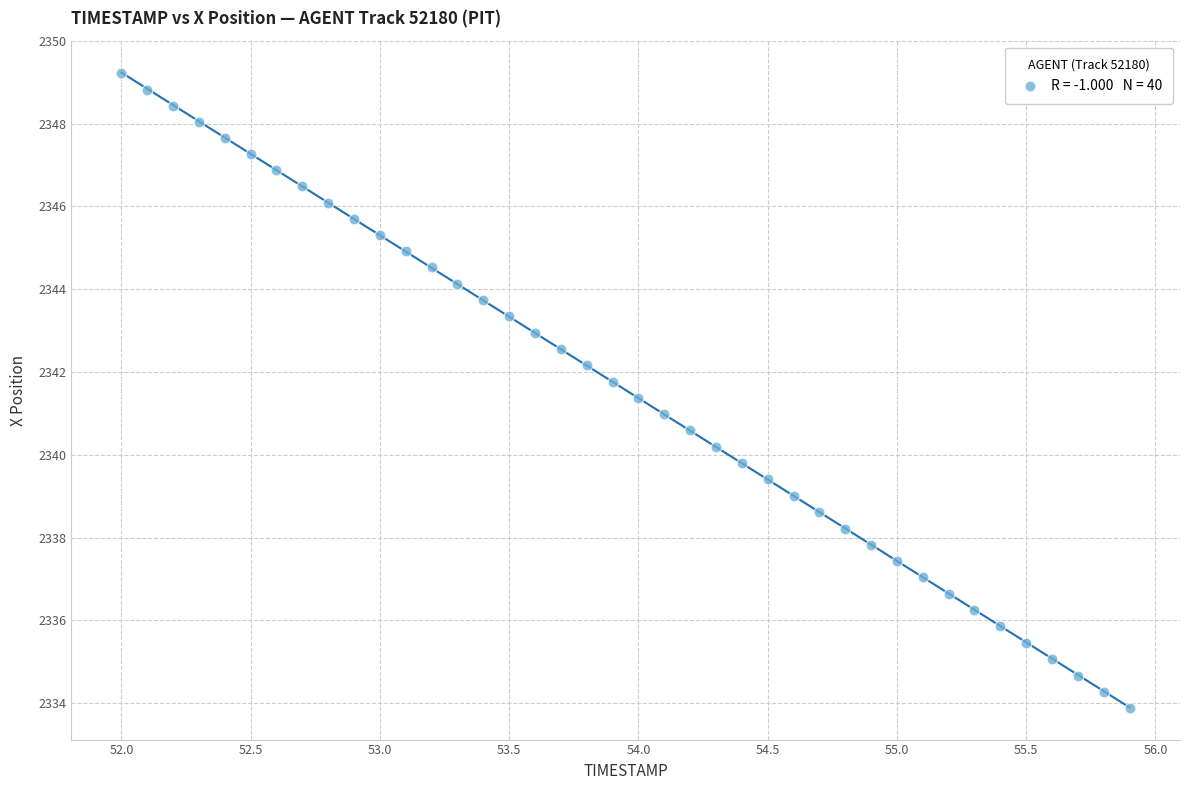

What is the range of Y values (max minus min)?

15.3